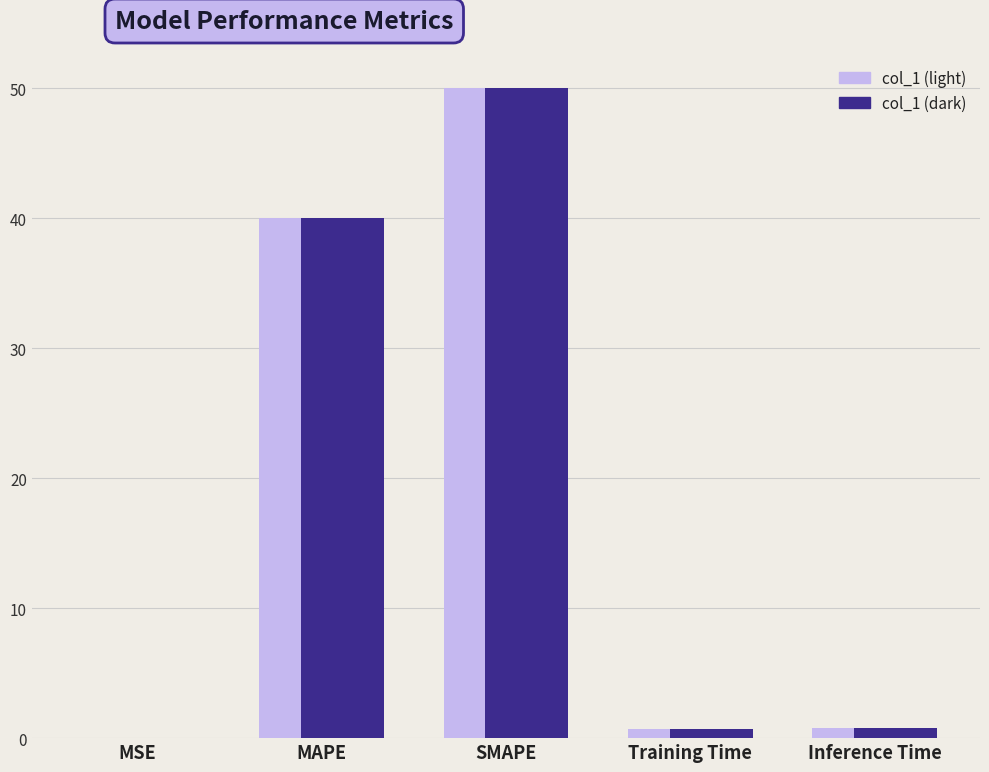

What is the maximum value shown in the chart?

50.0